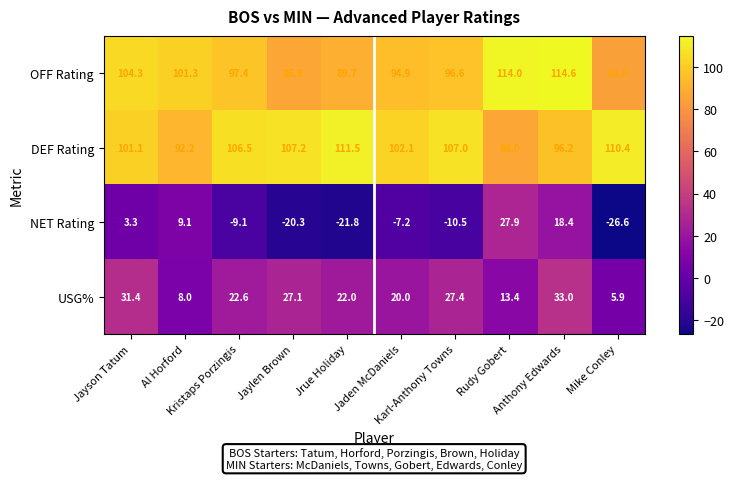

Which series has the largest total across all categories?

DEF Rating